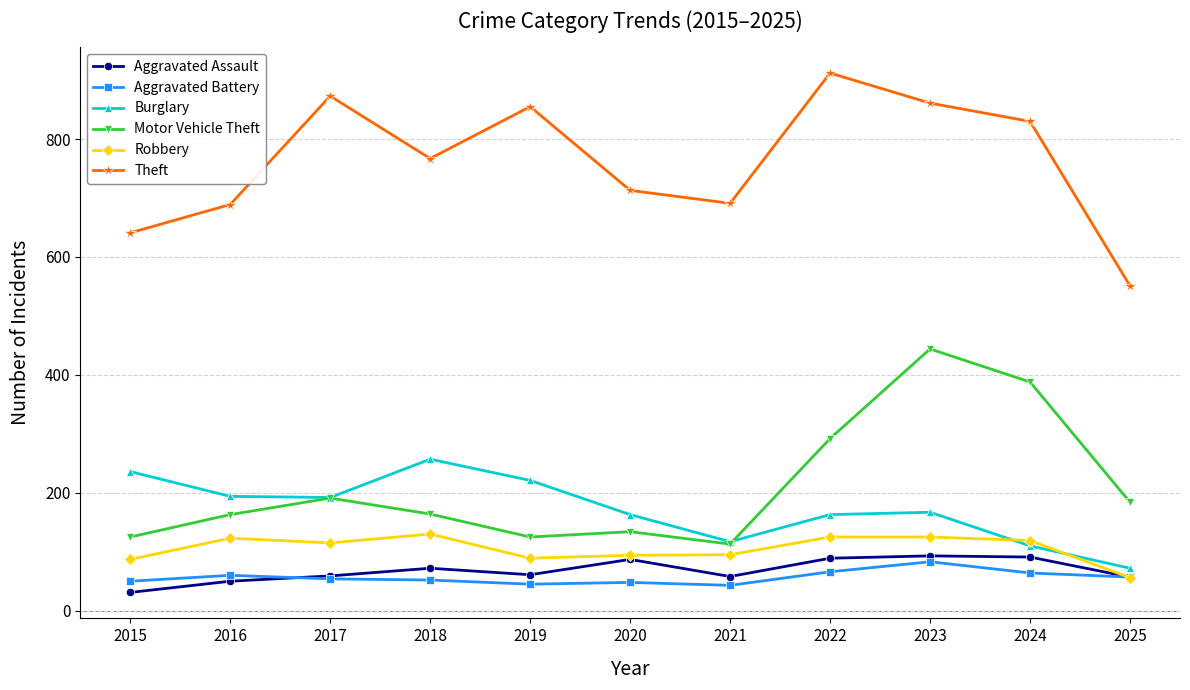

What is the value of the Robbery point at the 6th from the left?

94